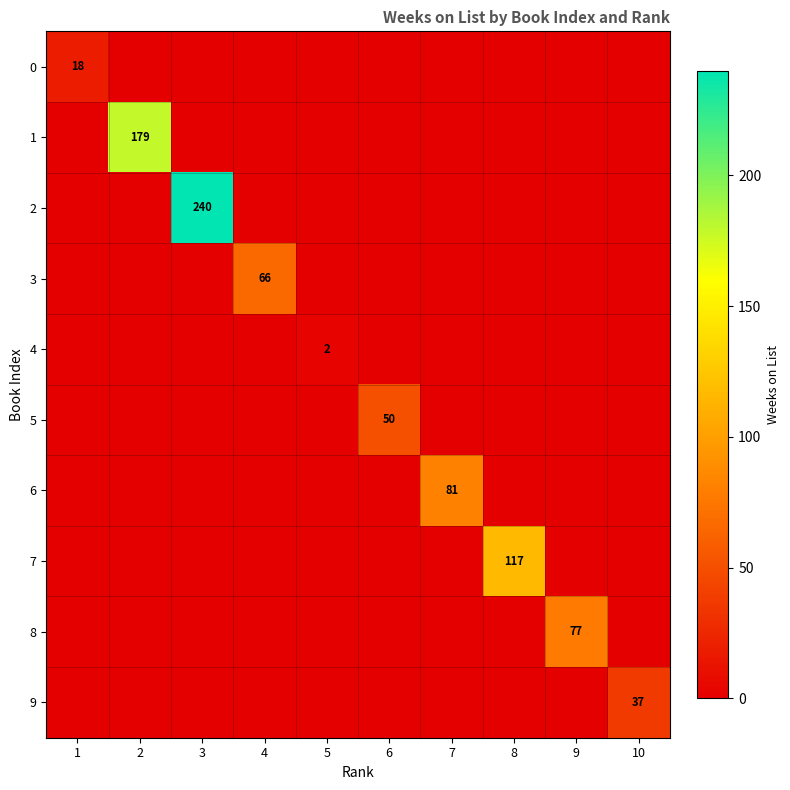

Between 9 and 10, which is larger?

9